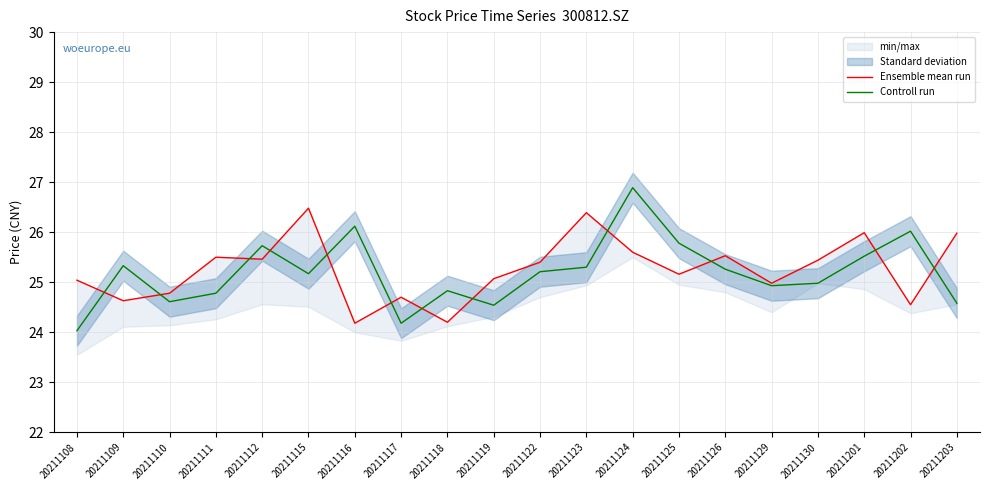

What is the value of the Ensemble mean run point at the 15th from the left?

25.5